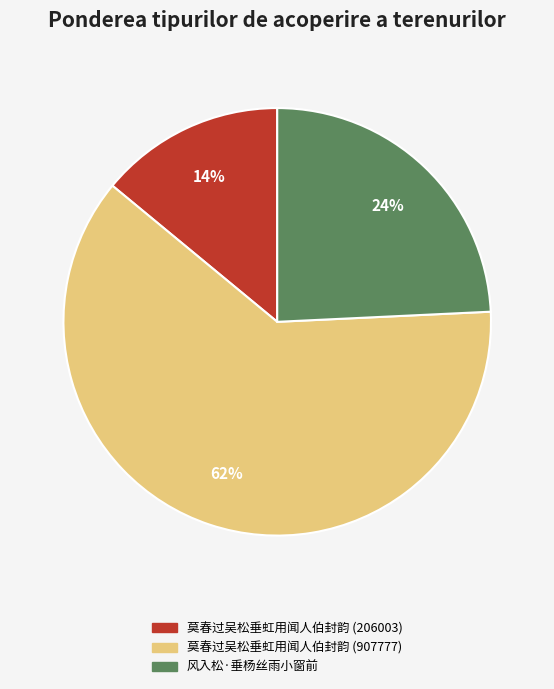

What percentage is the 莫春过吴松垂虹用闻人伯封韵 (206003) slice, to the nearest percent?

14%